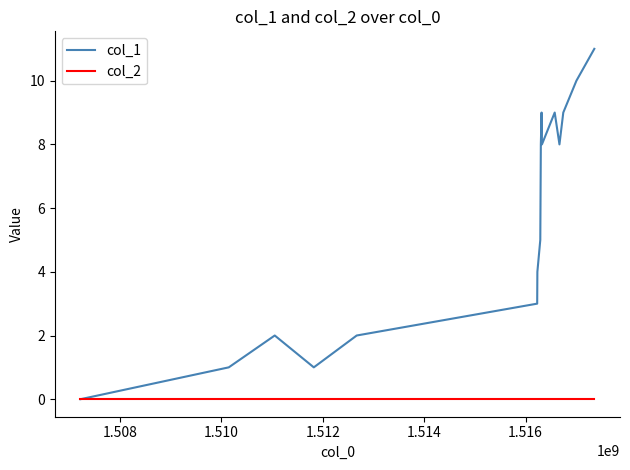

What is the greatest value displayed?

11